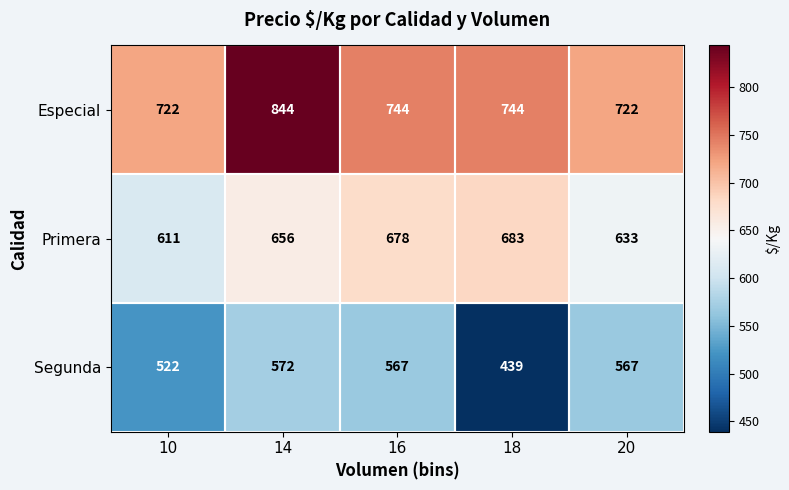

List the series in order of their overall mean, lowest first.

Segunda, Primera, Especial